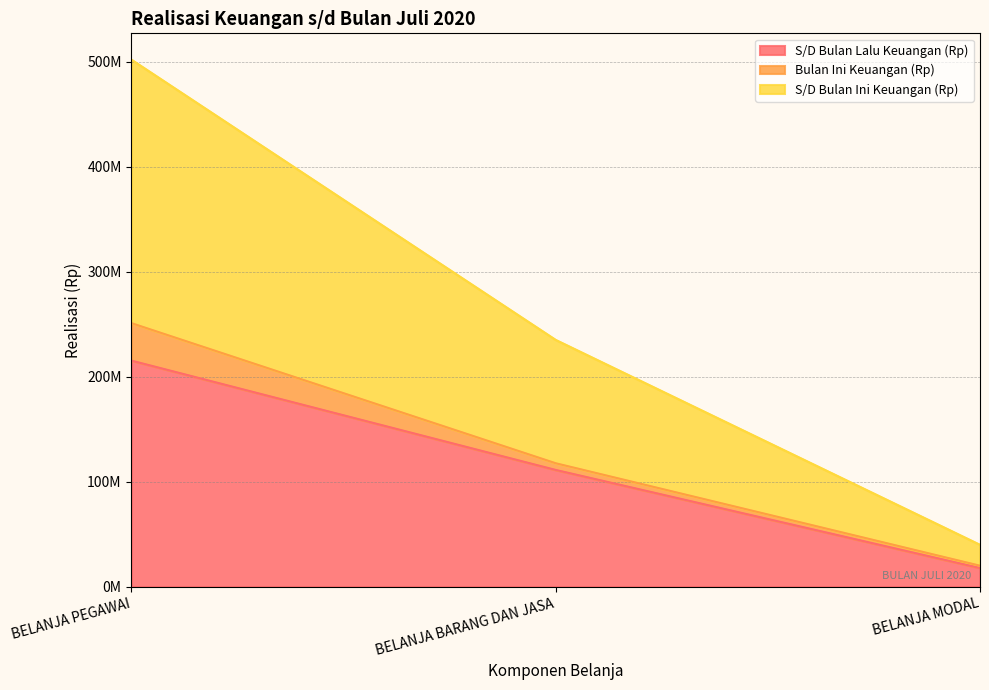

What is the minimum value shown in the chart?

17680000